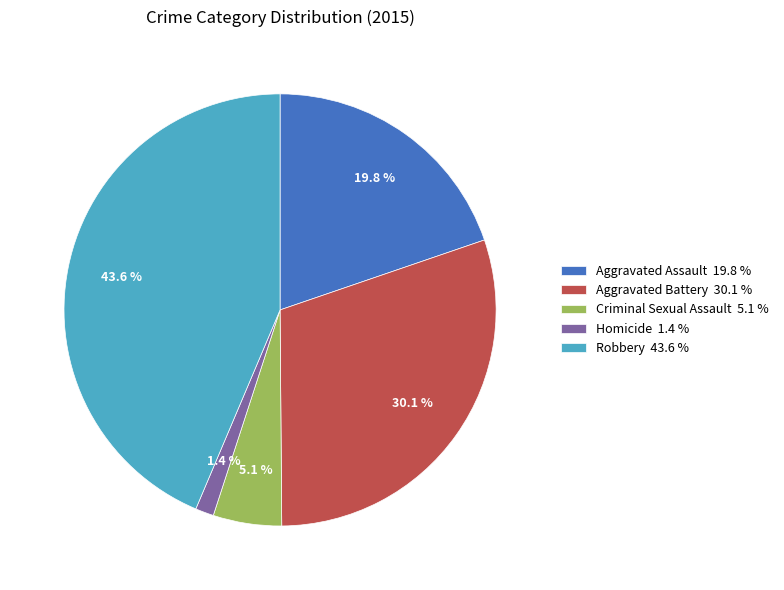

Combined, what portion of the pie is Robbery 43.6 % and Homicide 1.4 %?

45.0%